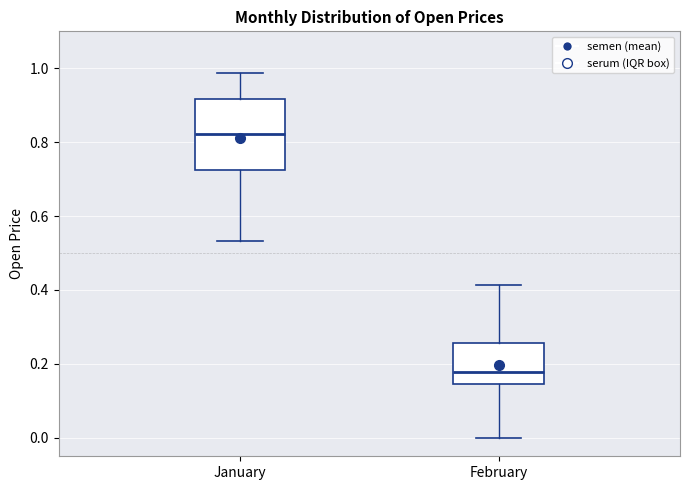

Which box's median line is the lowest?

February